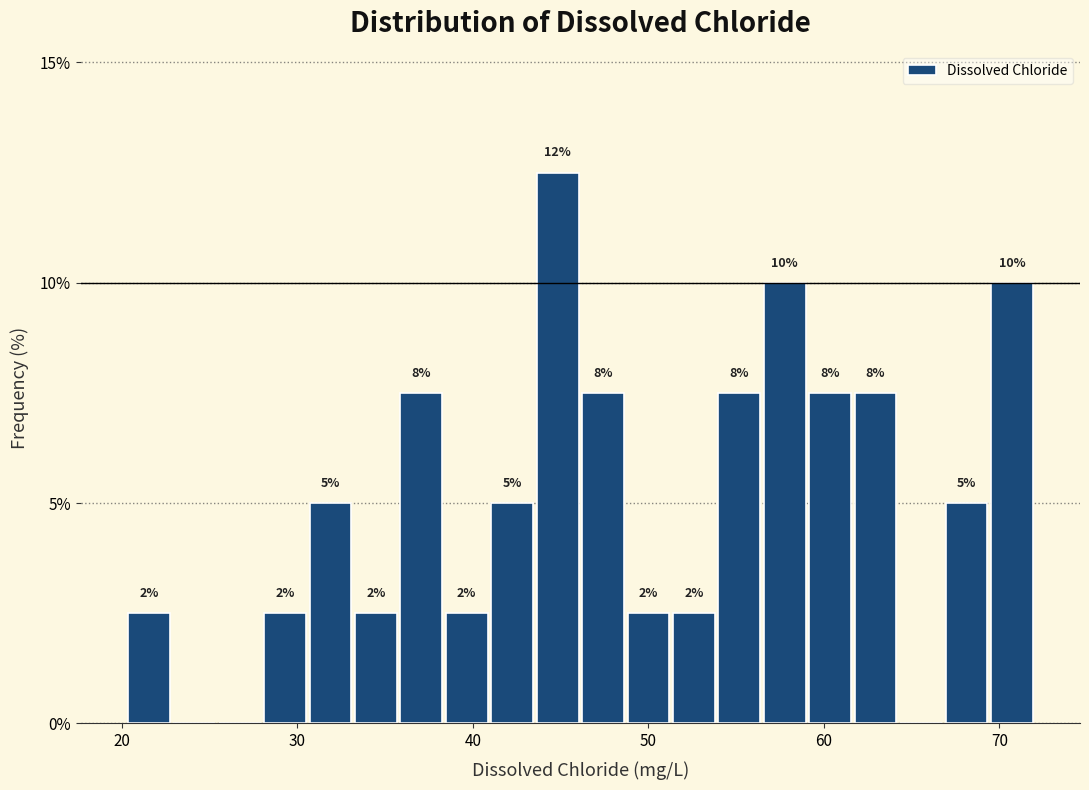

Around what value on the x-axis is the tallest bar? Give the approximate position of its centre, as read against the axis.

45